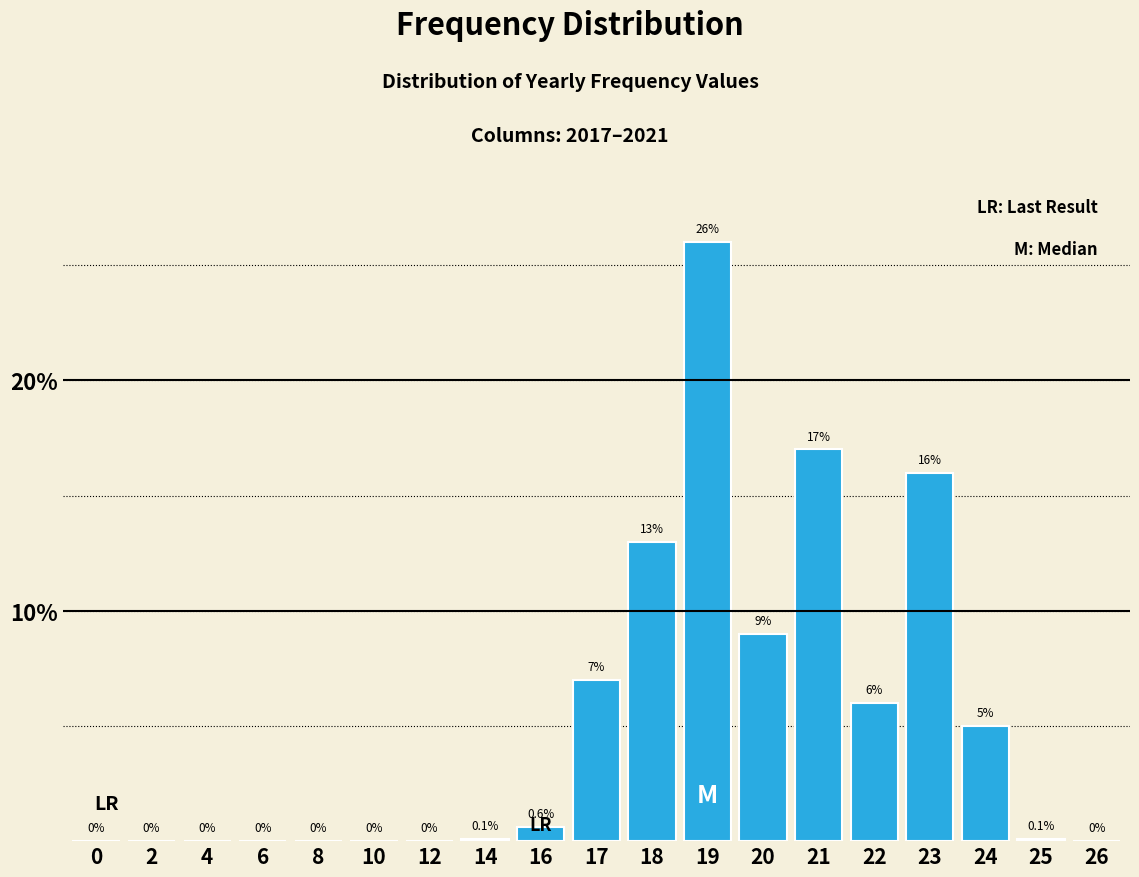

Reading left to right, what are all the values shown in this chart?

0=0.0	2=0.0	4=0.0	6=0.0	8=0.0	10=0.0	12=0.0	14=0.1	16=0.6	17=7.0	18=13.0	19=26.0	20=9.0	21=17.0	22=6.0	23=16.0	24=5.0	25=0.1	26=0.0